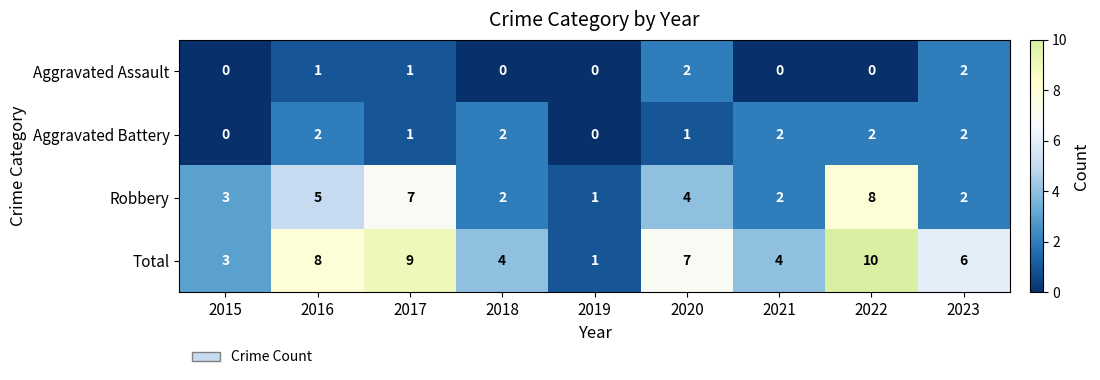

Between 2016 and 2023, which series saw the biggest shift?

Robbery